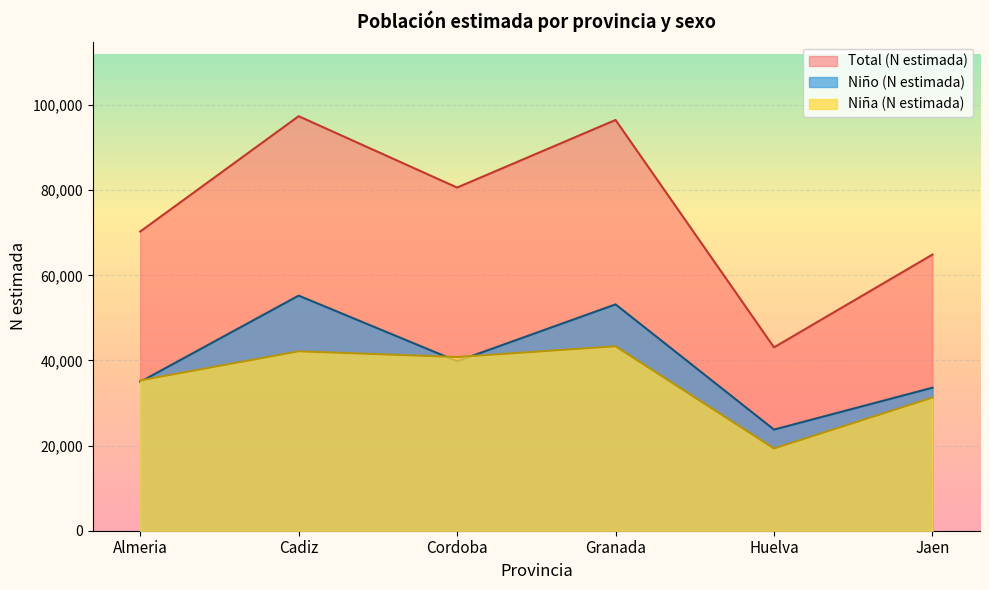

Where does the Niño (N estimada) series first go above 34969?

Cadiz